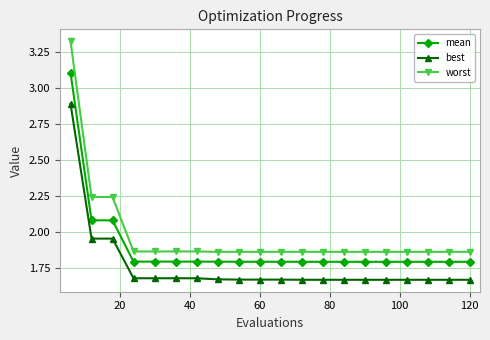

Which series has the largest range (max minus min)?

worst